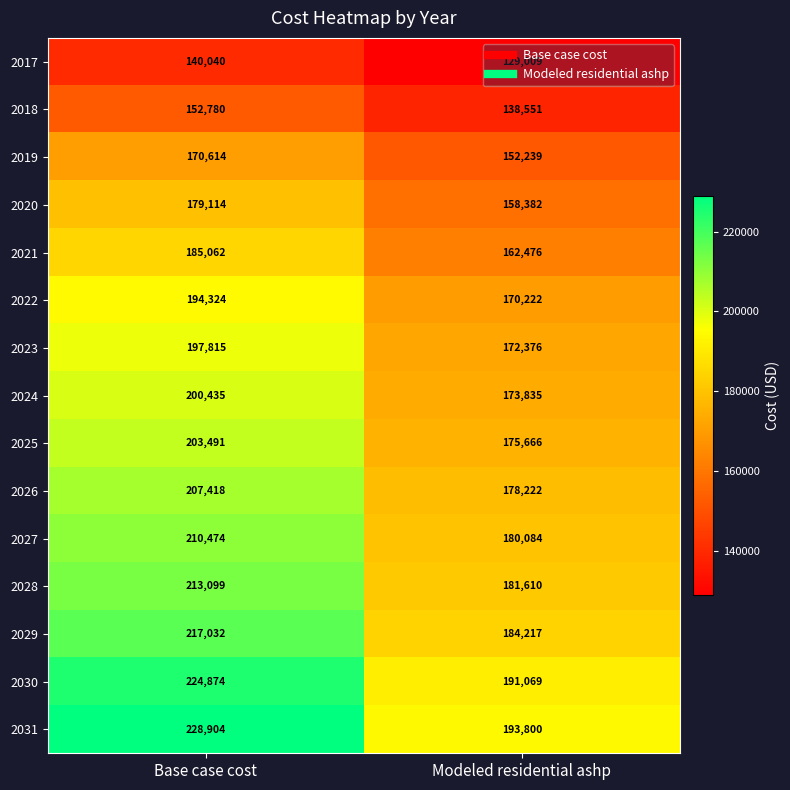

How many values in the 2018 series are below 152780?

1